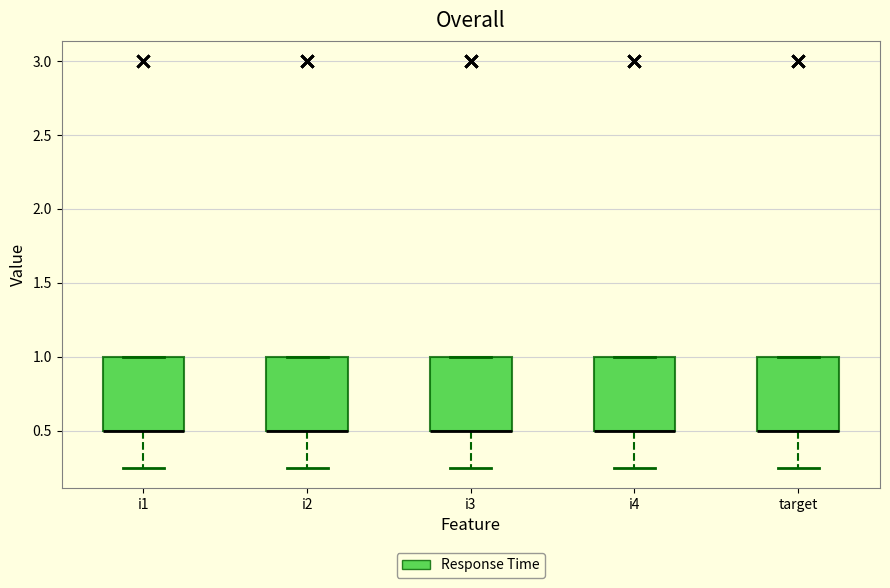

Reading left to right, read every box against the y-axis: the position of its median line, the range the box covers, and the ends of its whiskers. The values are not printed on the chart, so give them approximately, as read against the axis.

i1: median 0.50 (drawn on the box's lower edge), box 0.50 to 1.00, whiskers 0.25 to 1.00
i2: median 0.50 (drawn on the box's lower edge), box 0.50 to 1.00, whiskers 0.25 to 1.00
i3: median 0.50 (drawn on the box's lower edge), box 0.50 to 1.00, whiskers 0.25 to 1.00
i4: median 0.50 (drawn on the box's lower edge), box 0.50 to 1.00, whiskers 0.25 to 1.00
target: median 0.50 (drawn on the box's lower edge), box 0.50 to 1.00, whiskers 0.25 to 1.00